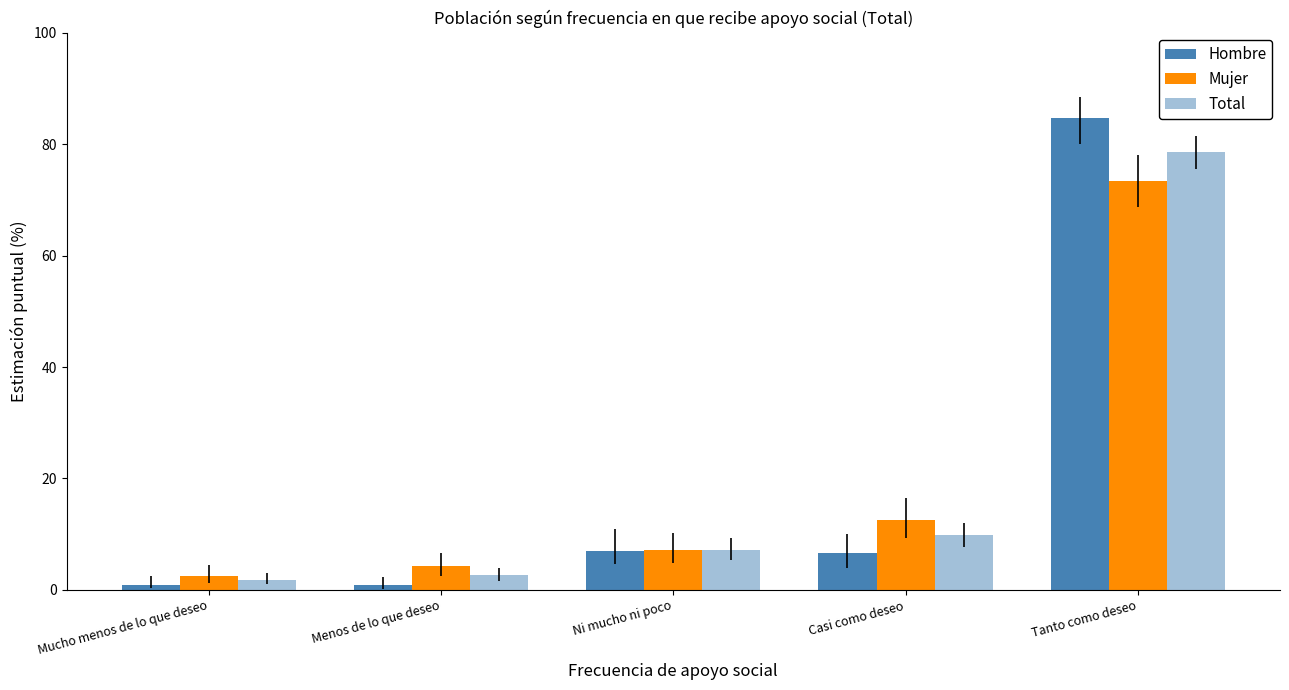

Which series has the largest total across all categories?

Total